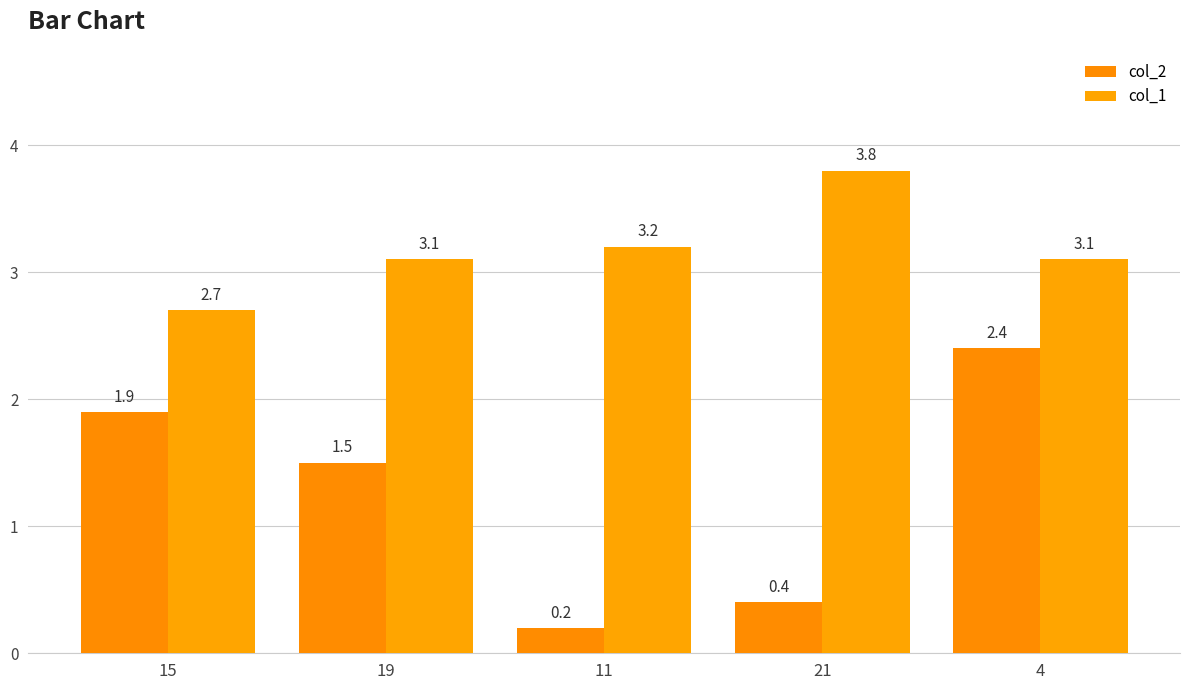

Which has a higher value, 19 or 21?

19